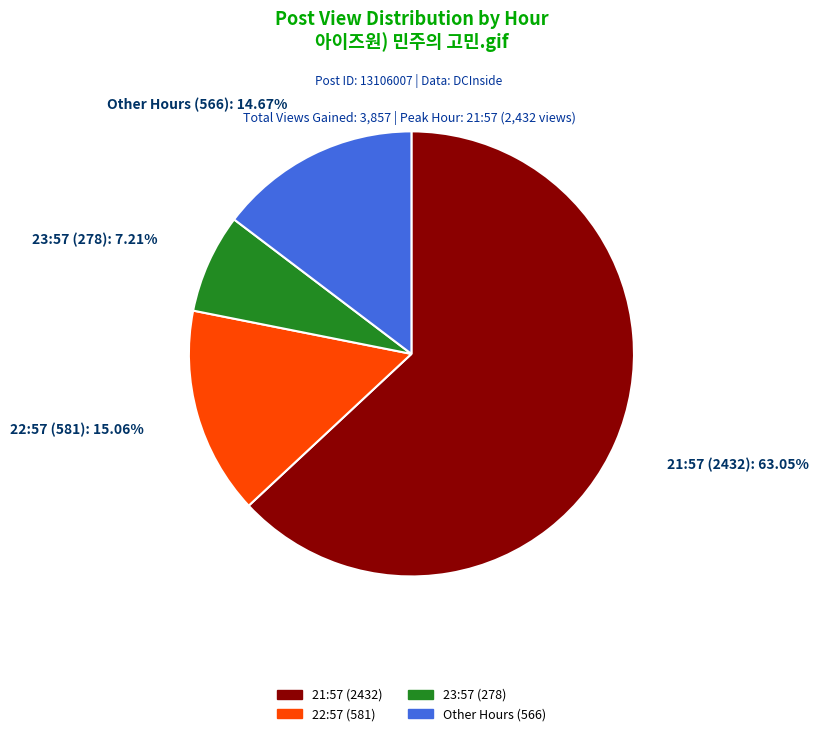

Do 21:57 (2432) and 23:57 (278) together represent more than half of the pie?

Yes